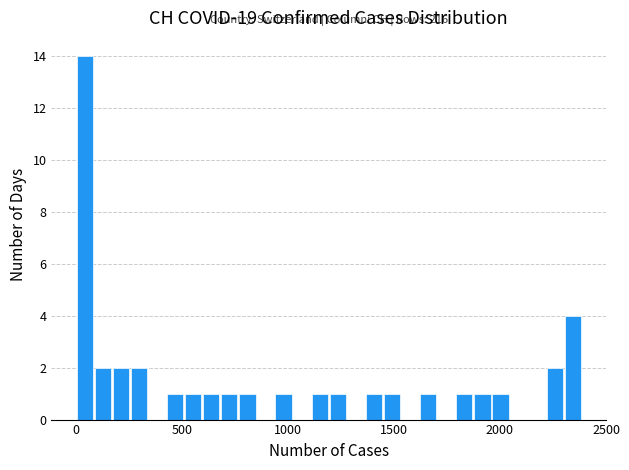

Read against the x-axis, roughly where is the centre of the tallest bar?

50